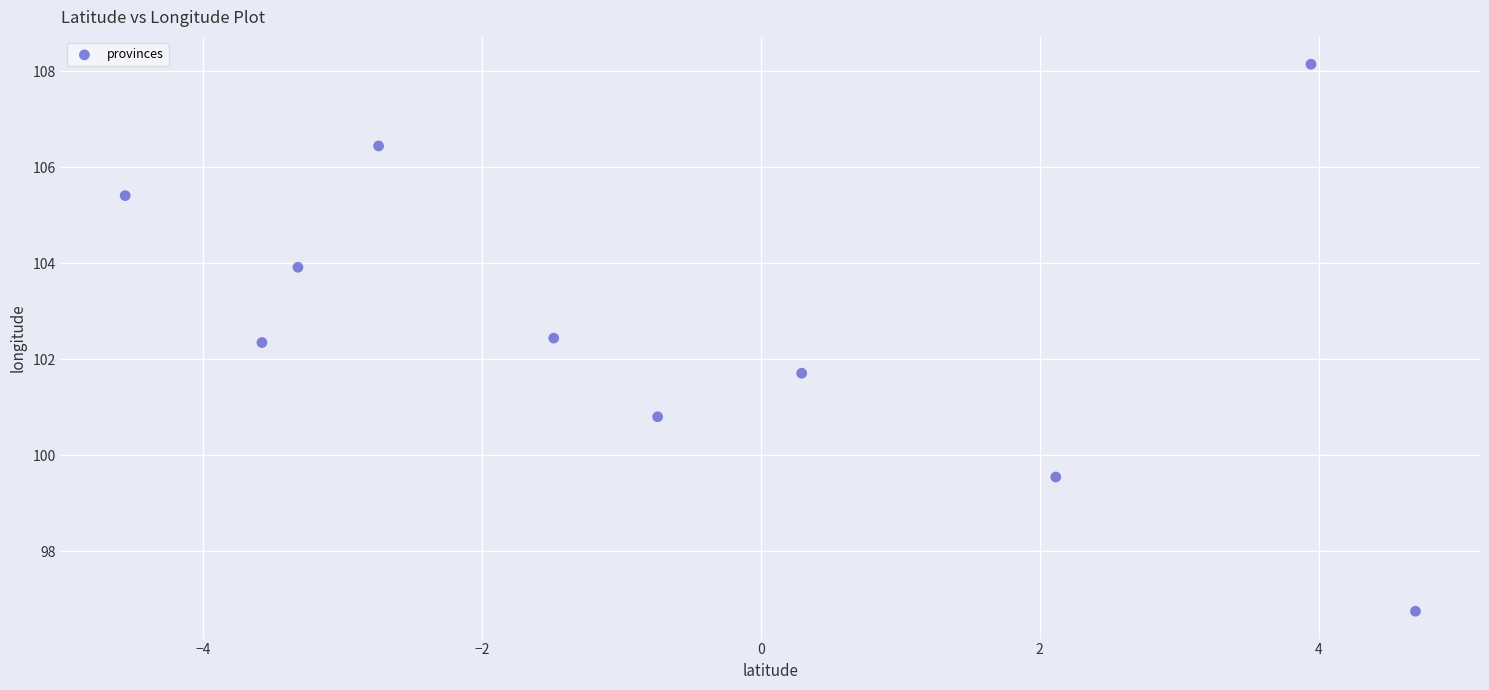

What is the average X value?

-0.5